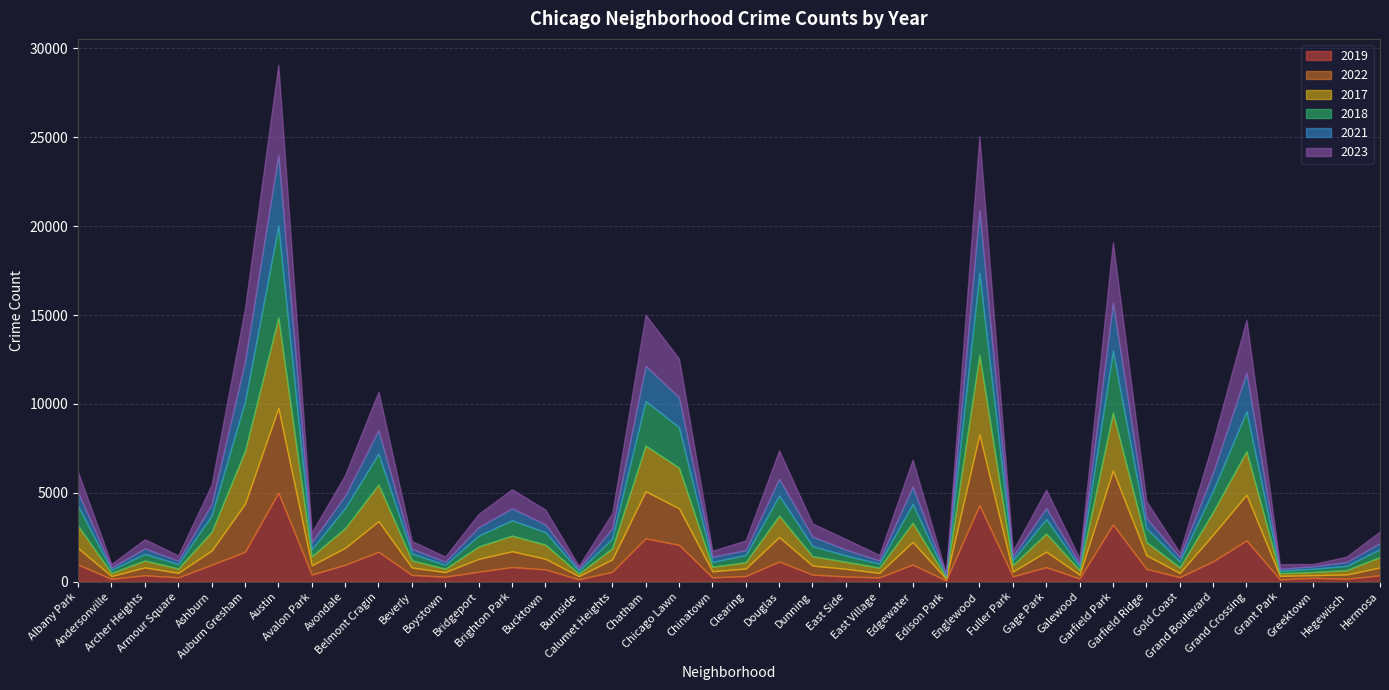

Between which two adjacent categories do 2017 and 2019 first intersect?

Beverly and Boystown